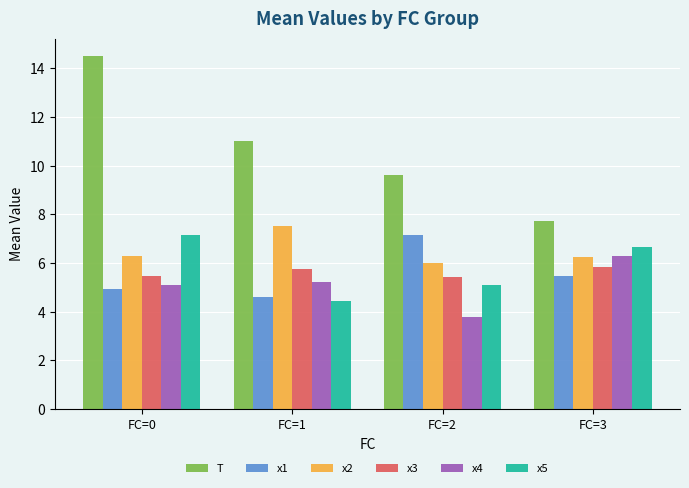

Is it true that T equals 7.8 at FC=3?

True